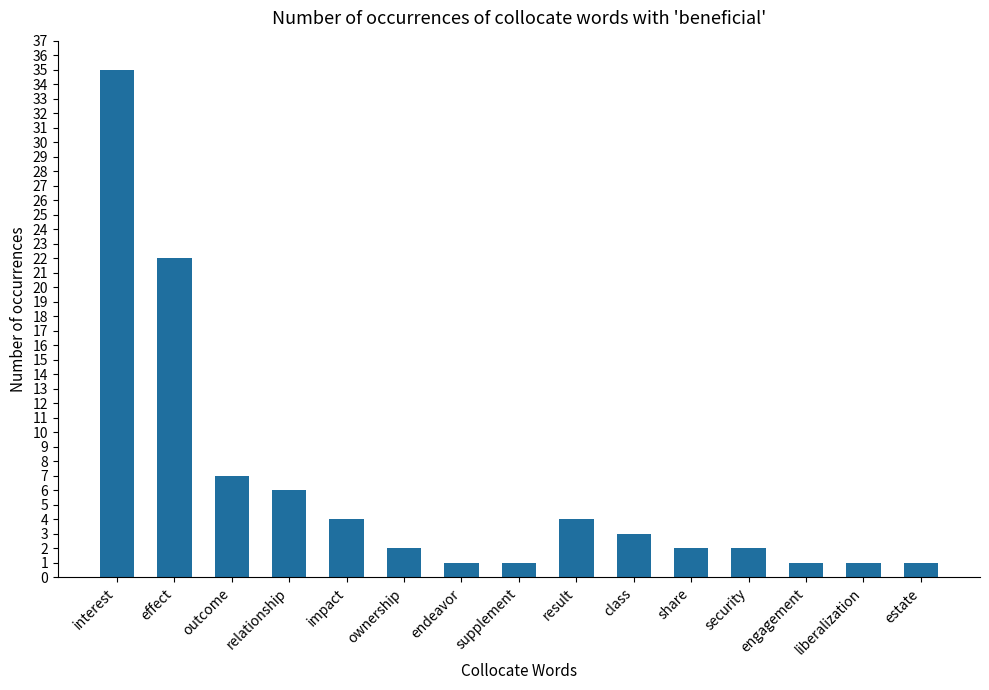

True or false: the data shows 2 at ownership.

True